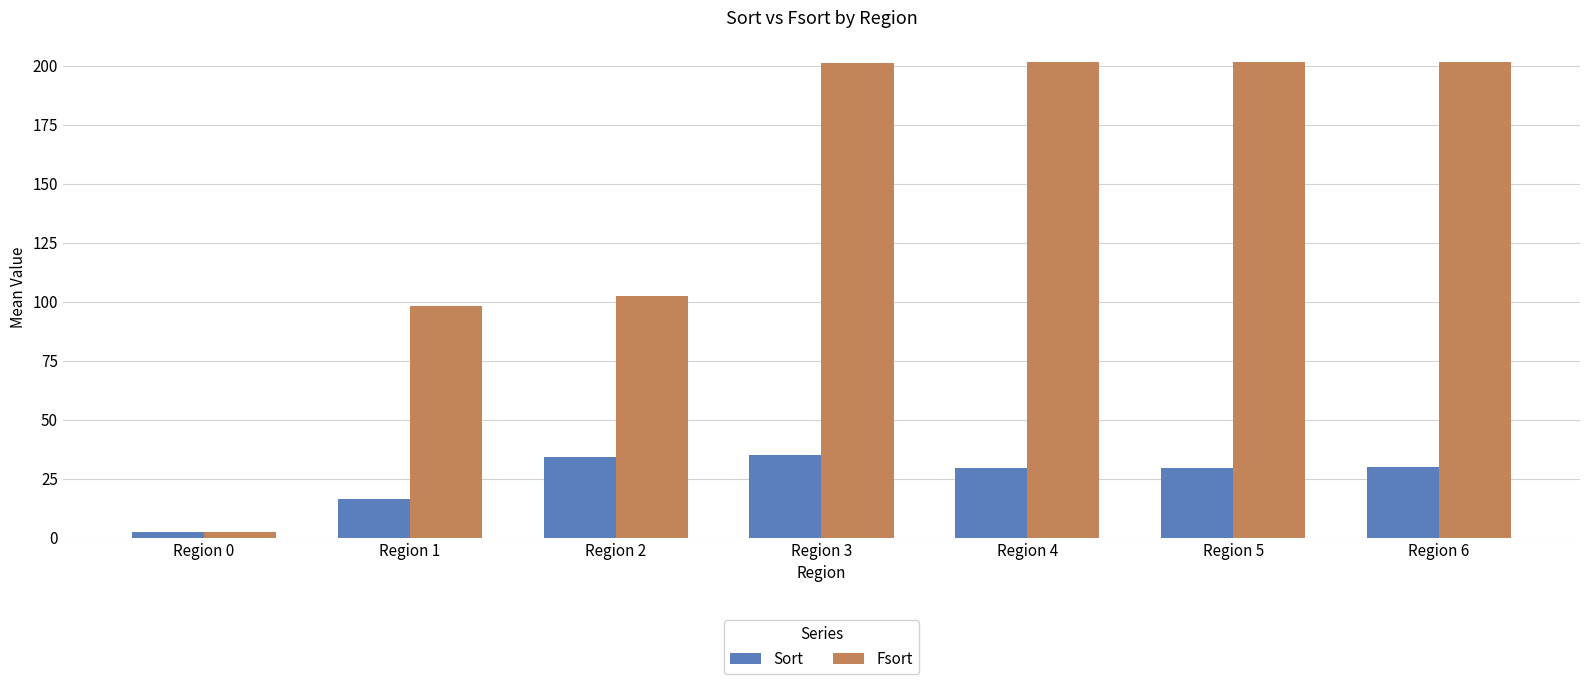

Which series has the largest total across all categories?

Fsort